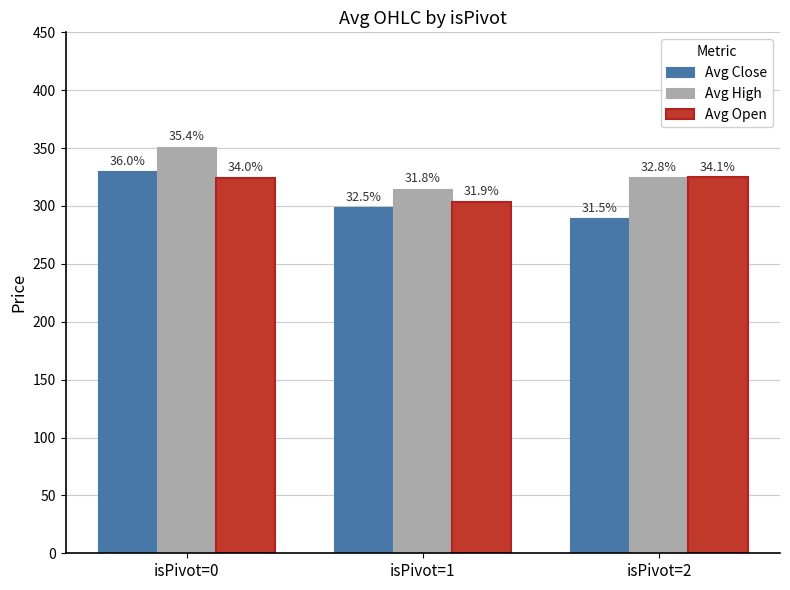

List the series in order of their overall mean, highest first.

Avg High, Avg Open, Avg Close